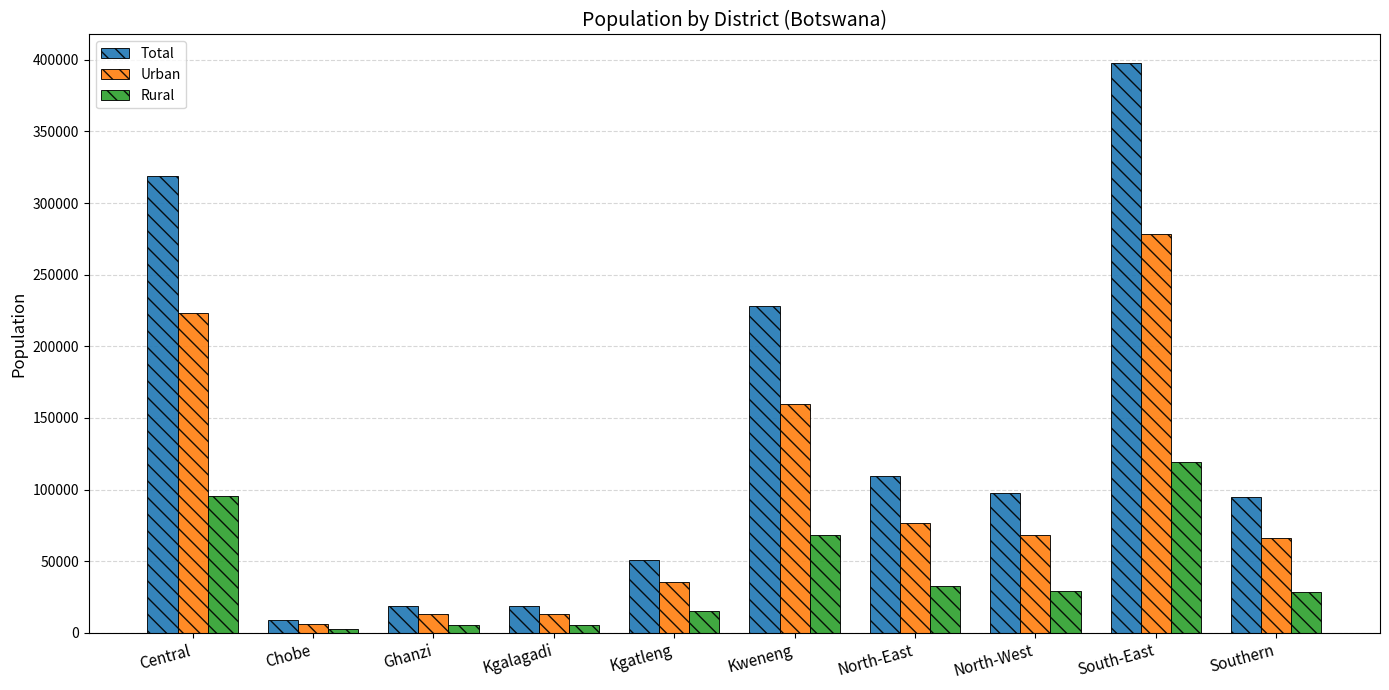

What is the sum of the Total values at South-East and Kgatleng?

448575